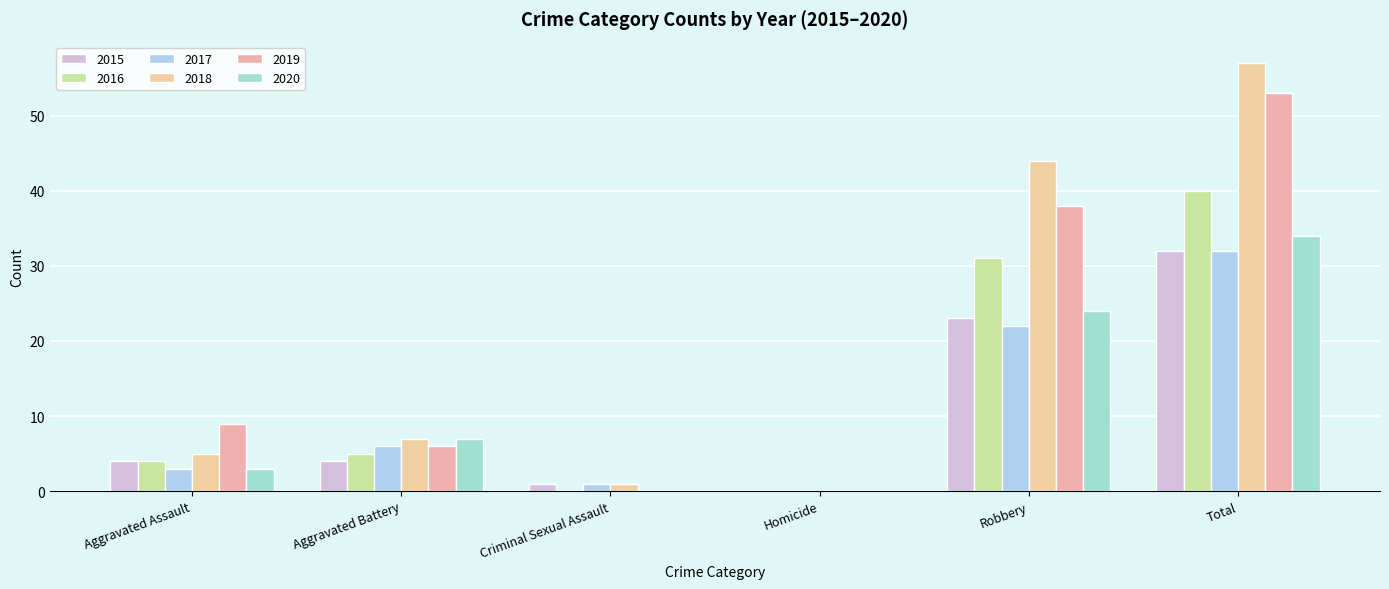

Reading left to right, list all the values displayed in this chart.

2015: Aggravated Assault=4	Aggravated Battery=4	Criminal Sexual Assault=1	Homicide=0	Robbery=23	Total=32
2016: Aggravated Assault=4	Aggravated Battery=5	Criminal Sexual Assault=0	Homicide=0	Robbery=31	Total=40
2017: Aggravated Assault=3	Aggravated Battery=6	Criminal Sexual Assault=1	Homicide=0	Robbery=22	Total=32
2018: Aggravated Assault=5	Aggravated Battery=7	Criminal Sexual Assault=1	Homicide=0	Robbery=44	Total=57
2019: Aggravated Assault=9	Aggravated Battery=6	Criminal Sexual Assault=0	Homicide=0	Robbery=38	Total=53
2020: Aggravated Assault=3	Aggravated Battery=7	Criminal Sexual Assault=0	Homicide=0	Robbery=24	Total=34